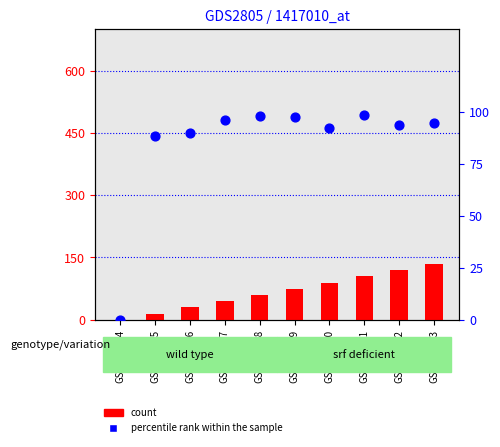

Which series reaches the maximum Y coordinate?

count